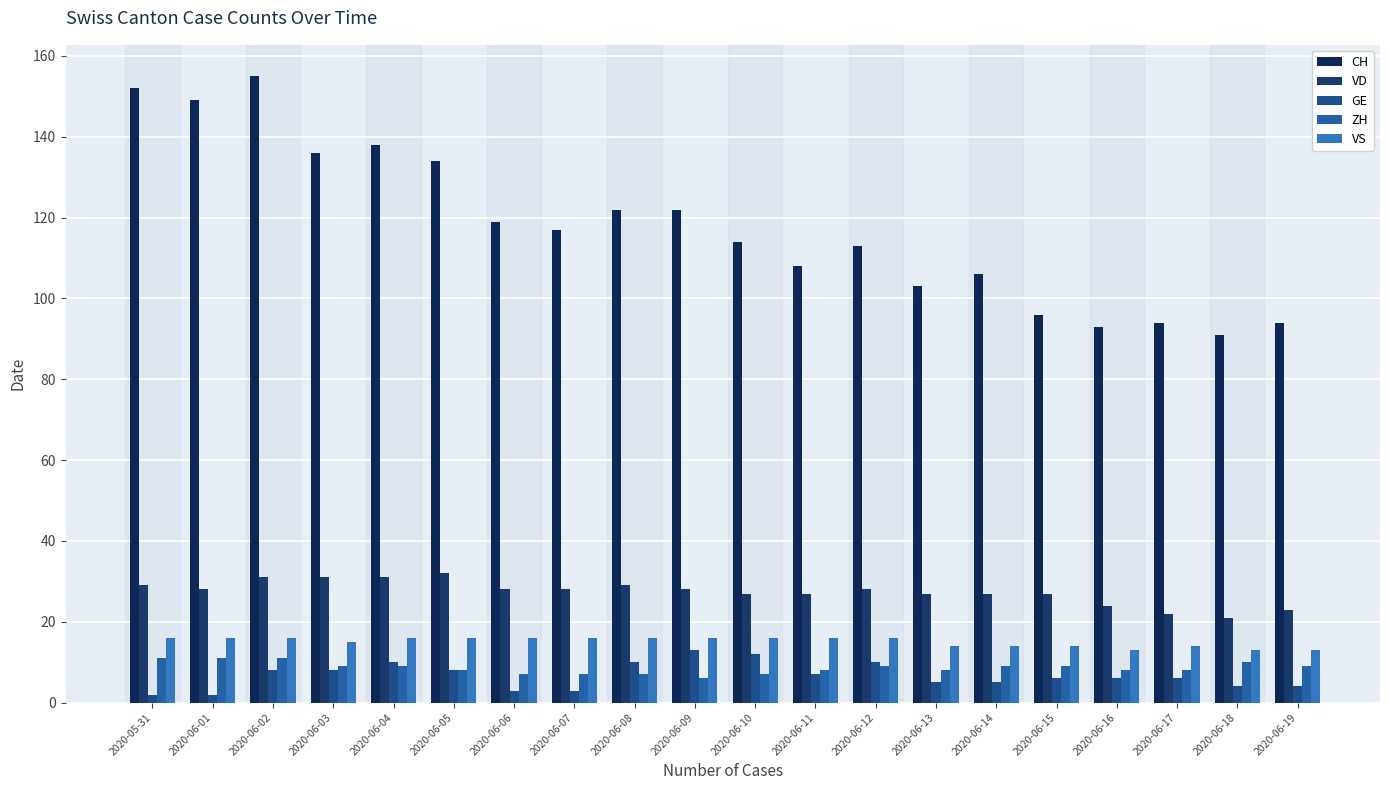

What are all the series names shown in the legend?

CH, VD, GE, ZH, VS